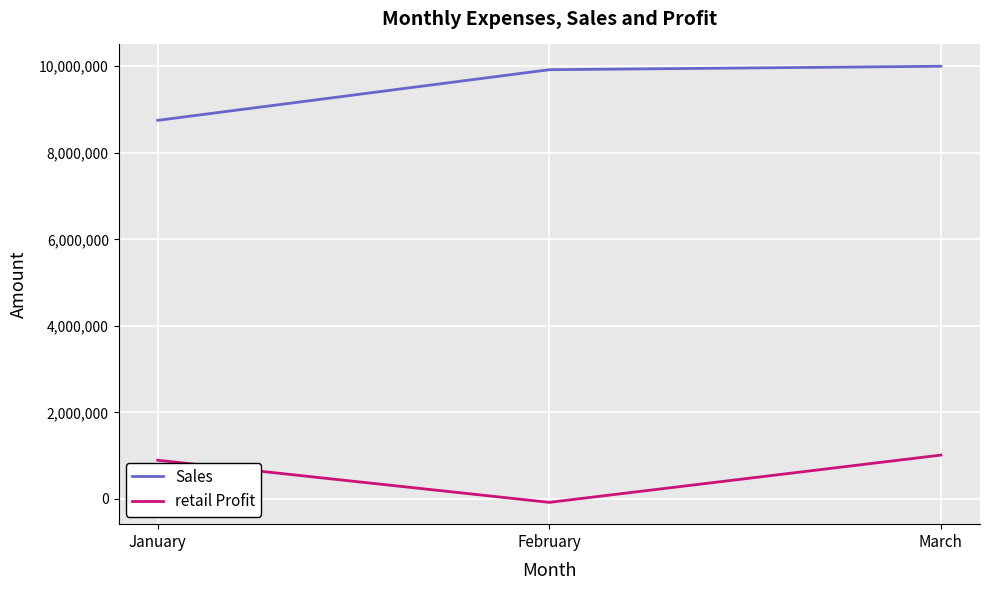

What is the lowest value of the retail Profit series?

-78300